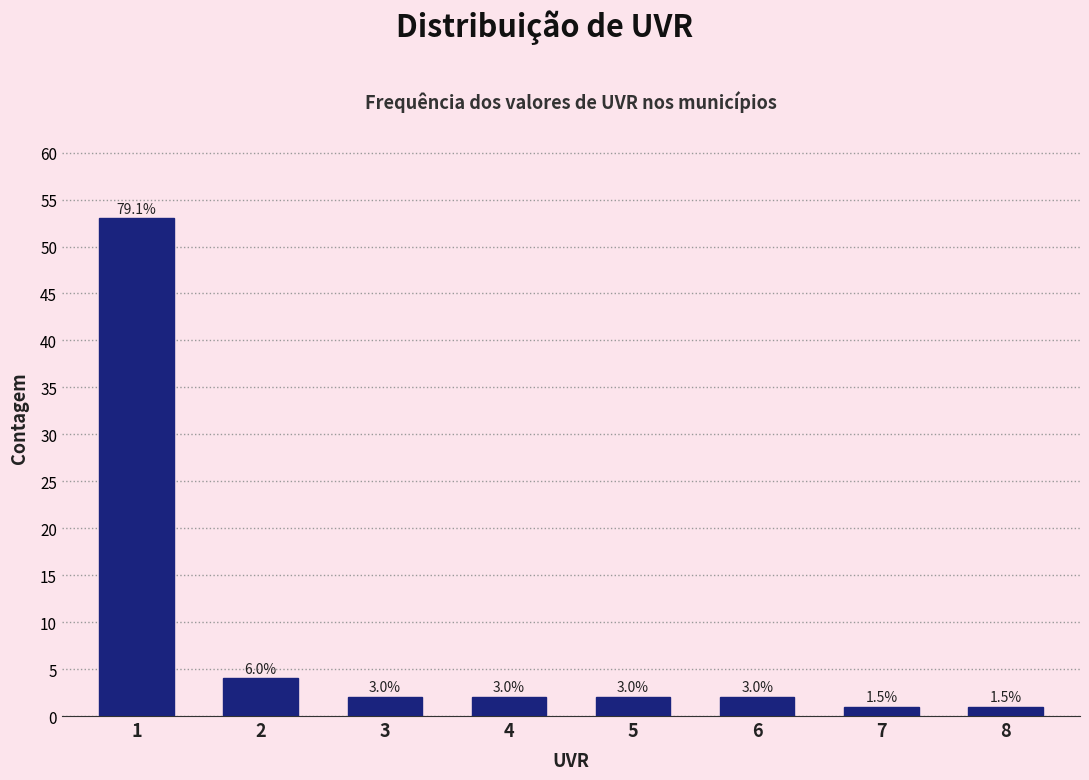

Does the chart contain any negative values?

No